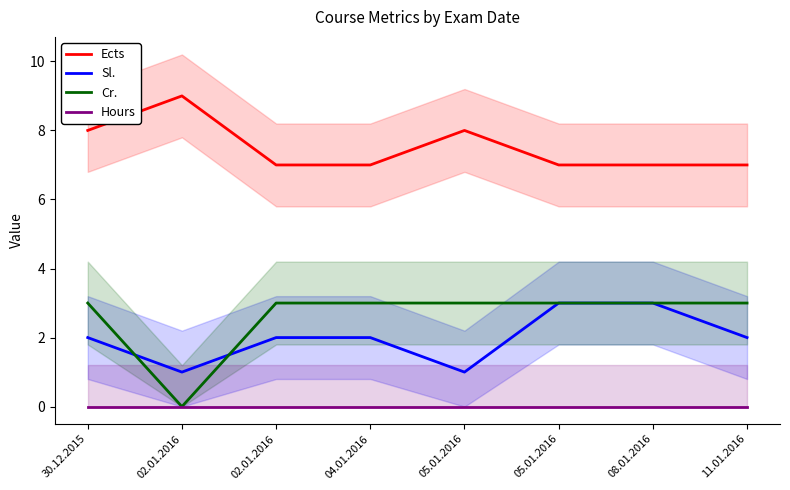

At 30.12.2015, list the series in order from smallest to largest.

Hours, Sl., Cr., Ects